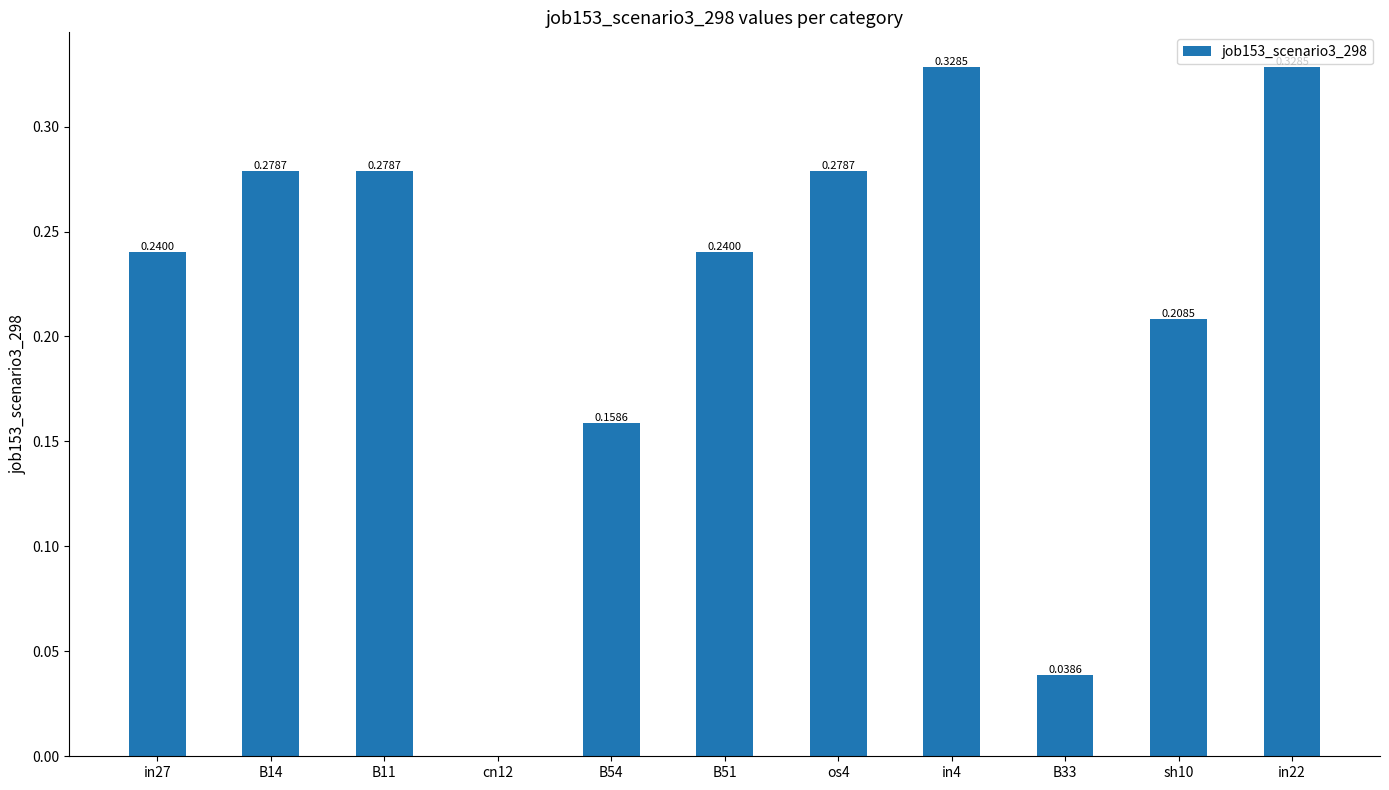

What is the sum of all values?

2.4